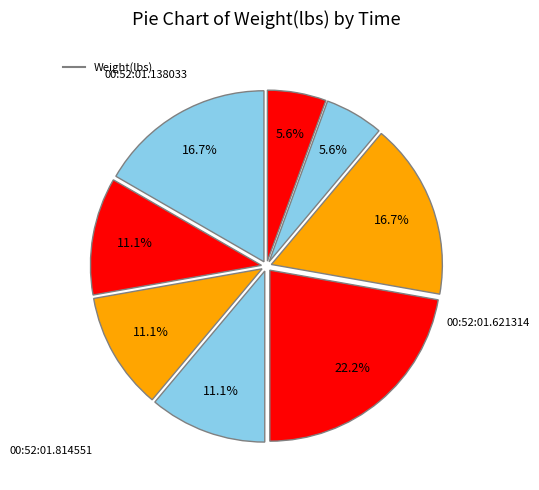

How many slices are in this pie chart?

8